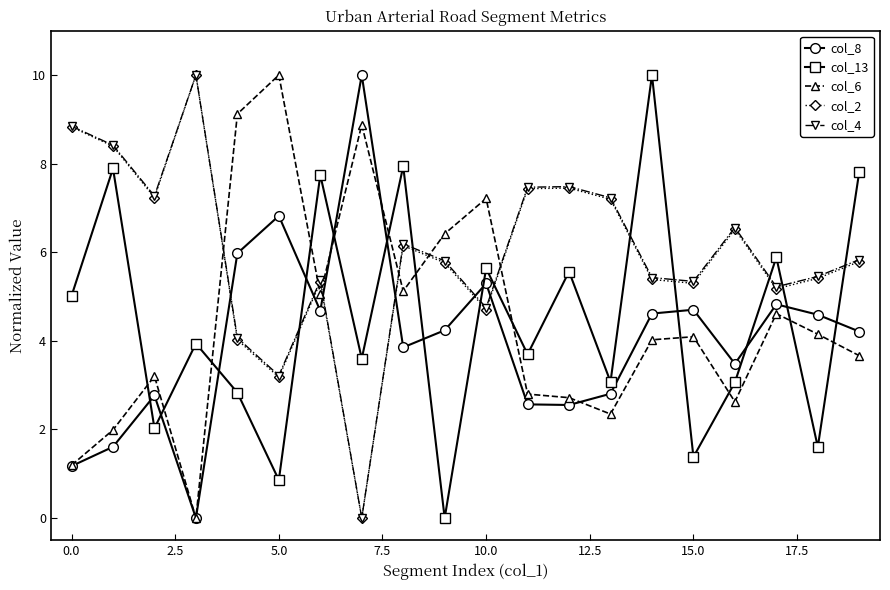

At how many categories does at least one series exceed 9?

5